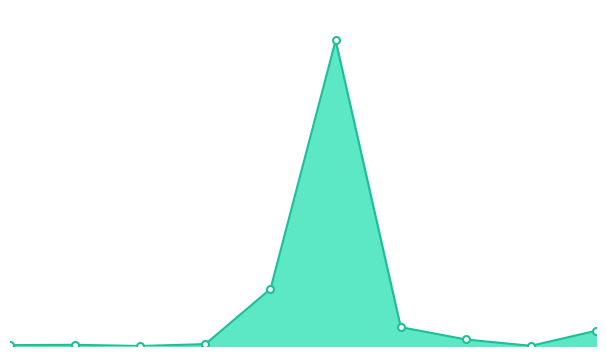

At which category does the chart reach its minimum across all series?

3